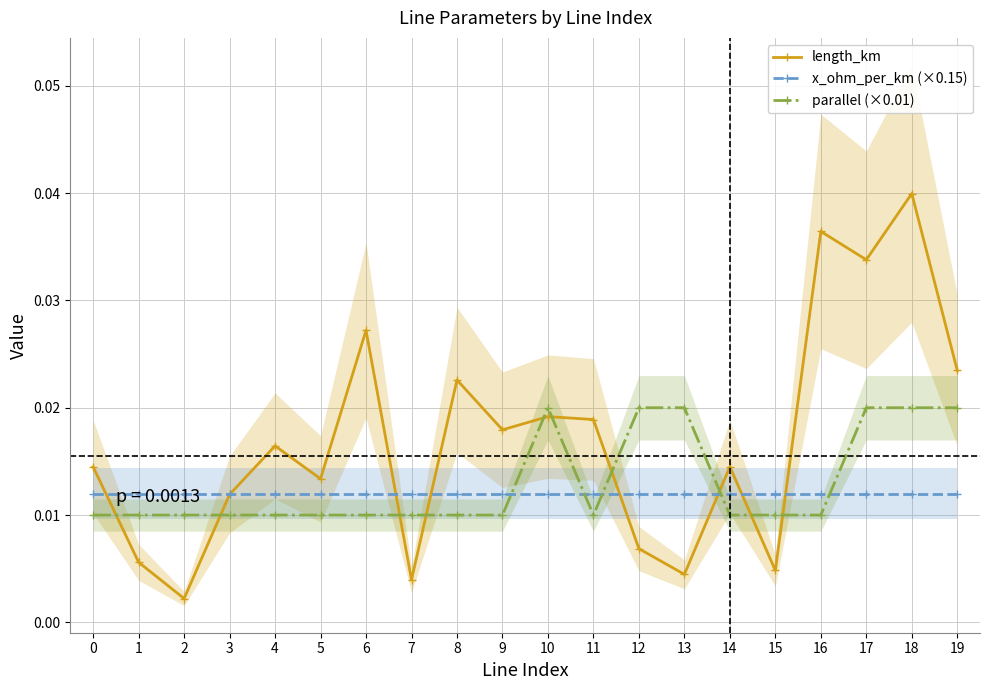

Which series has the largest total across all categories?

length_km